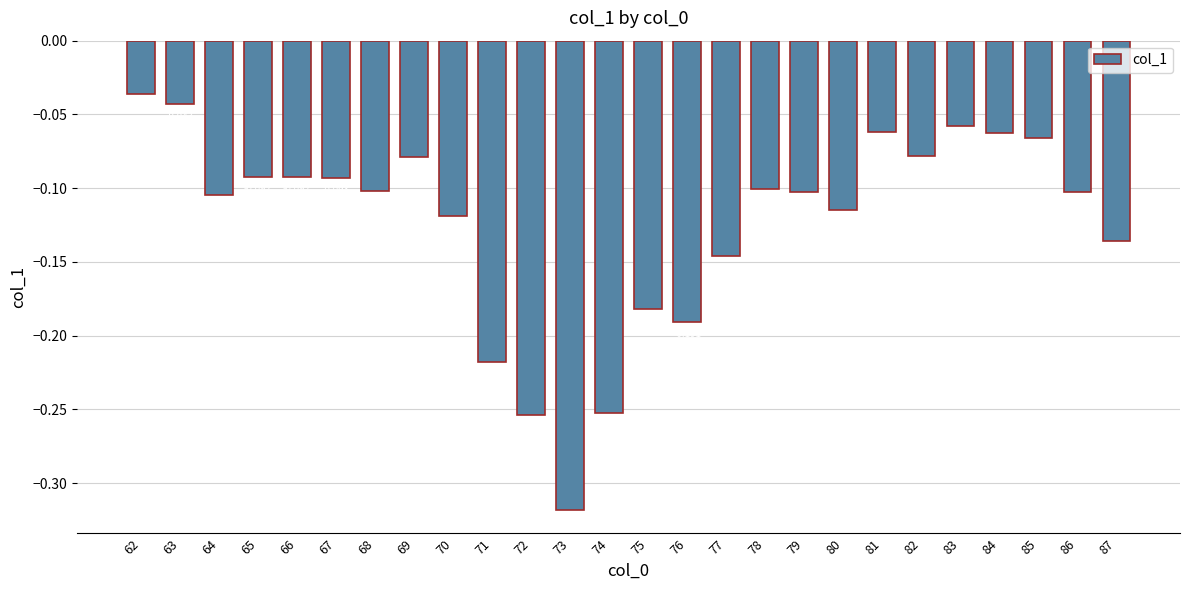

How many bars are there in total?

26